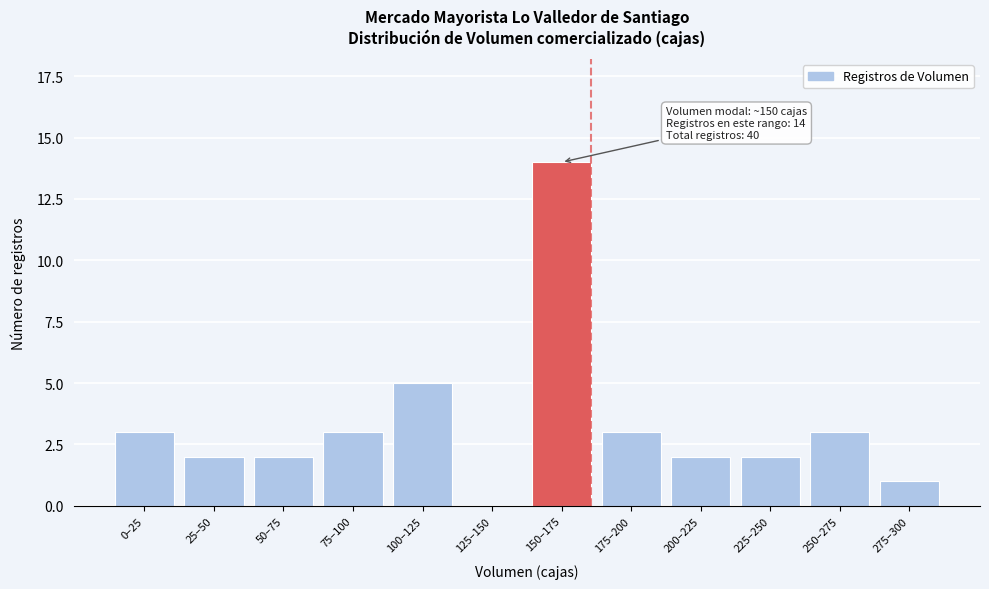

Reading left to right, list all the values displayed in this chart.

0–25=3	25–50=2	50–75=2	75–100=3	100–125=5	125–150=0	150–175=14	175–200=3	200–225=2	225–250=2	250–275=3	275–300=1